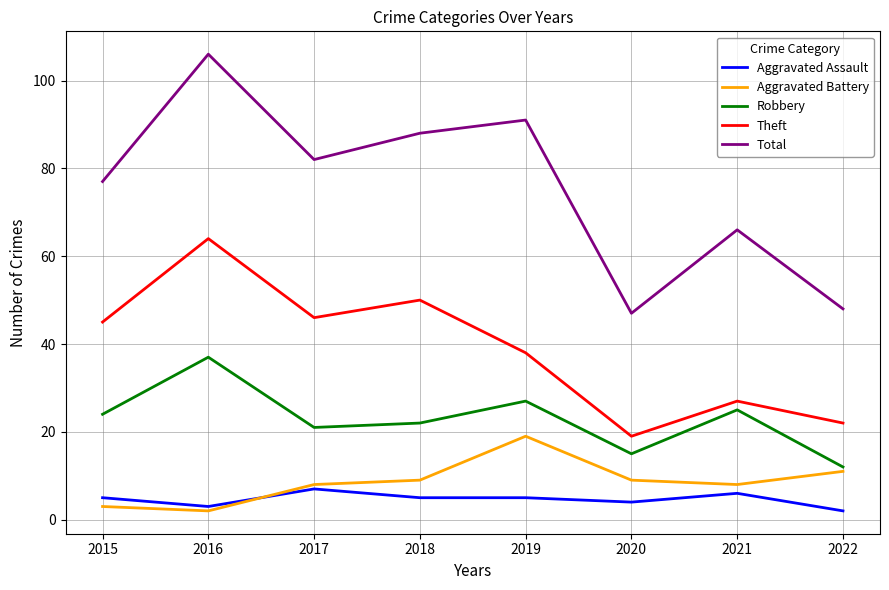

What is the total value across all series at 2019?

180